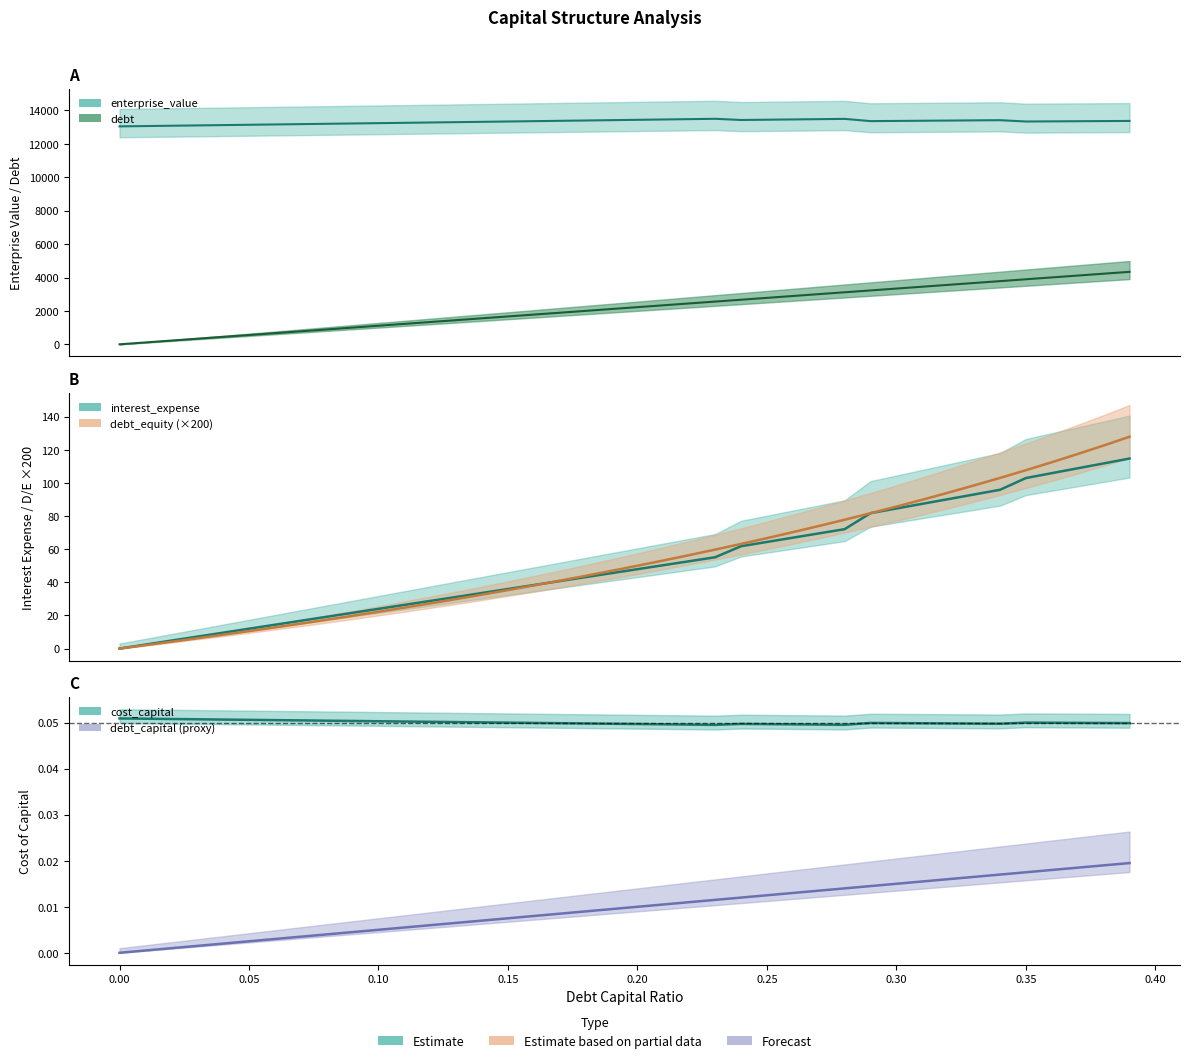

Count the number of categories in the chart.

40